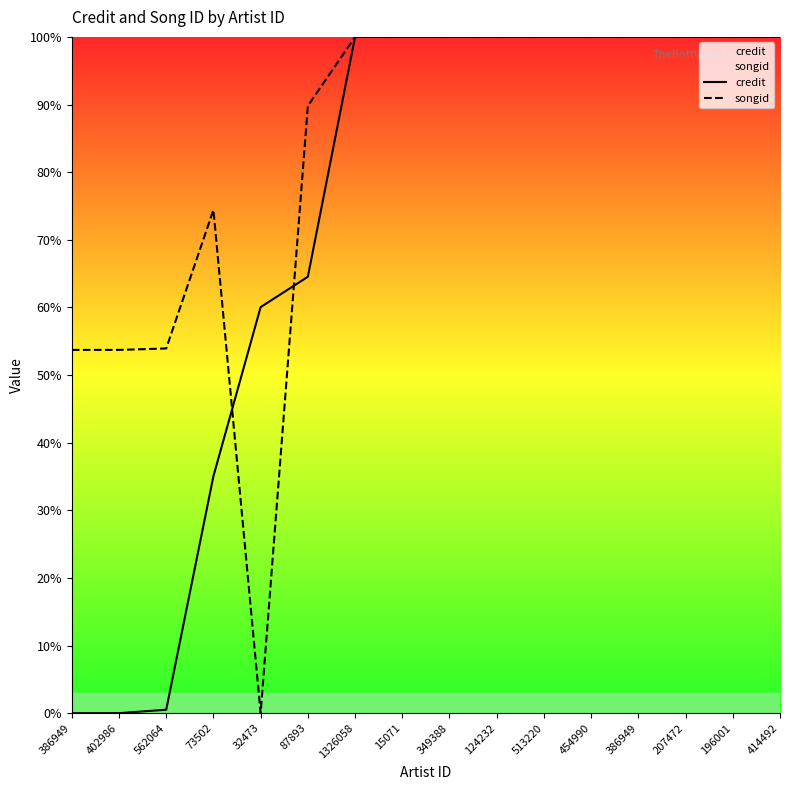

Does the chart have visible grid lines?

No